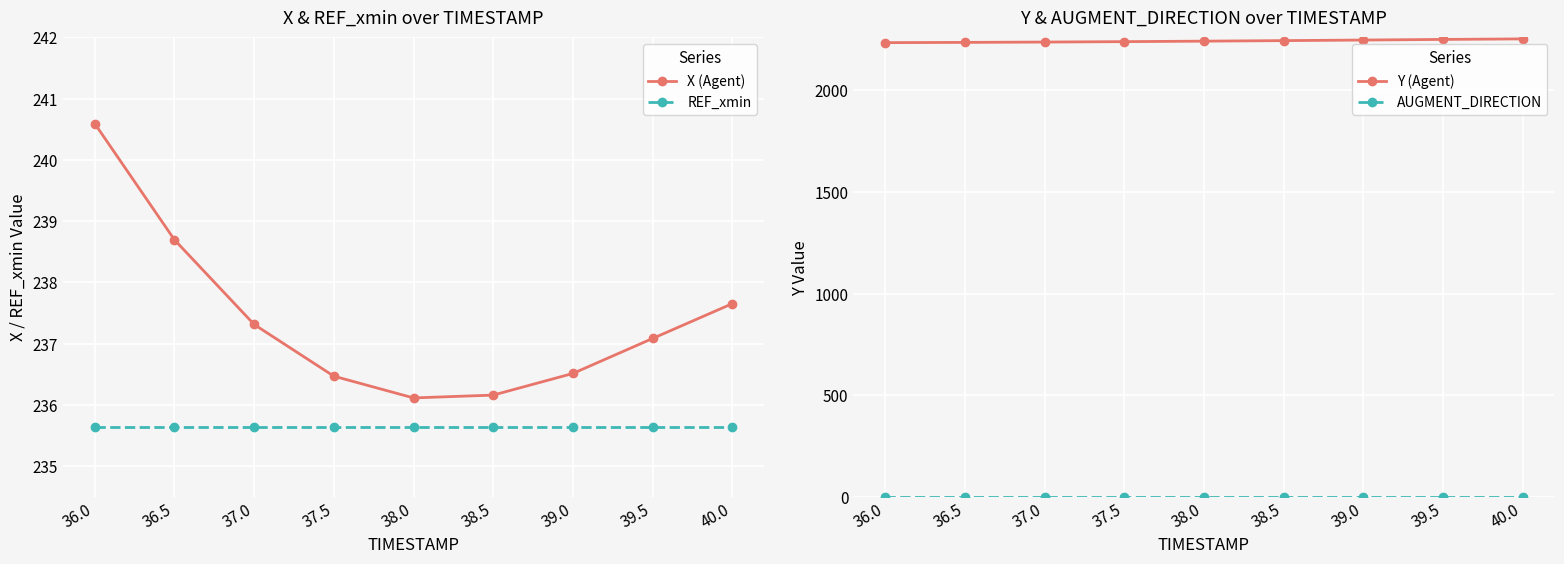

What is the sum of all X (Agent) values?

2136.6